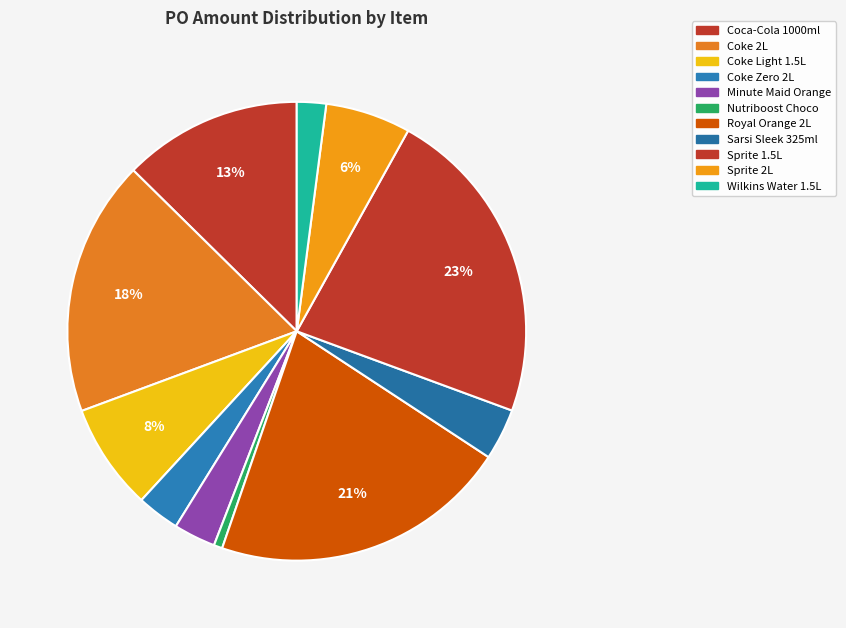

How many slices are in this pie chart?

11